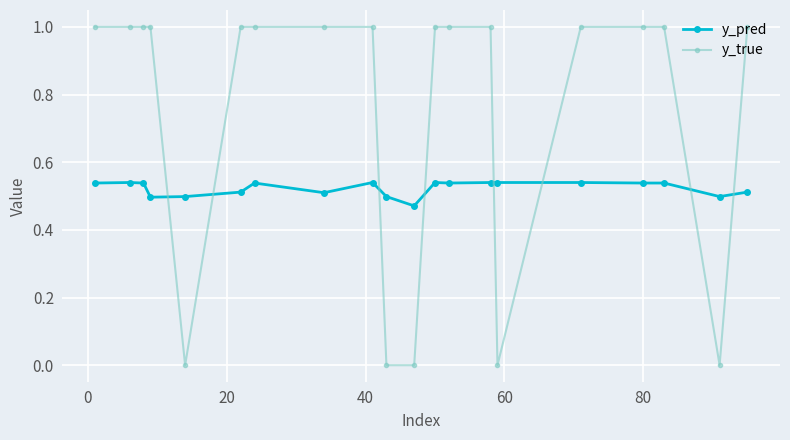

What is the value of the y_true point at the 16th from the left?

1.0